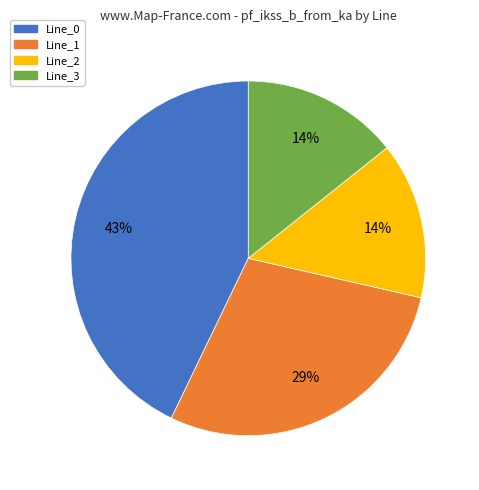

To the nearest percent, what percentage of the pie is Line_0?

43%